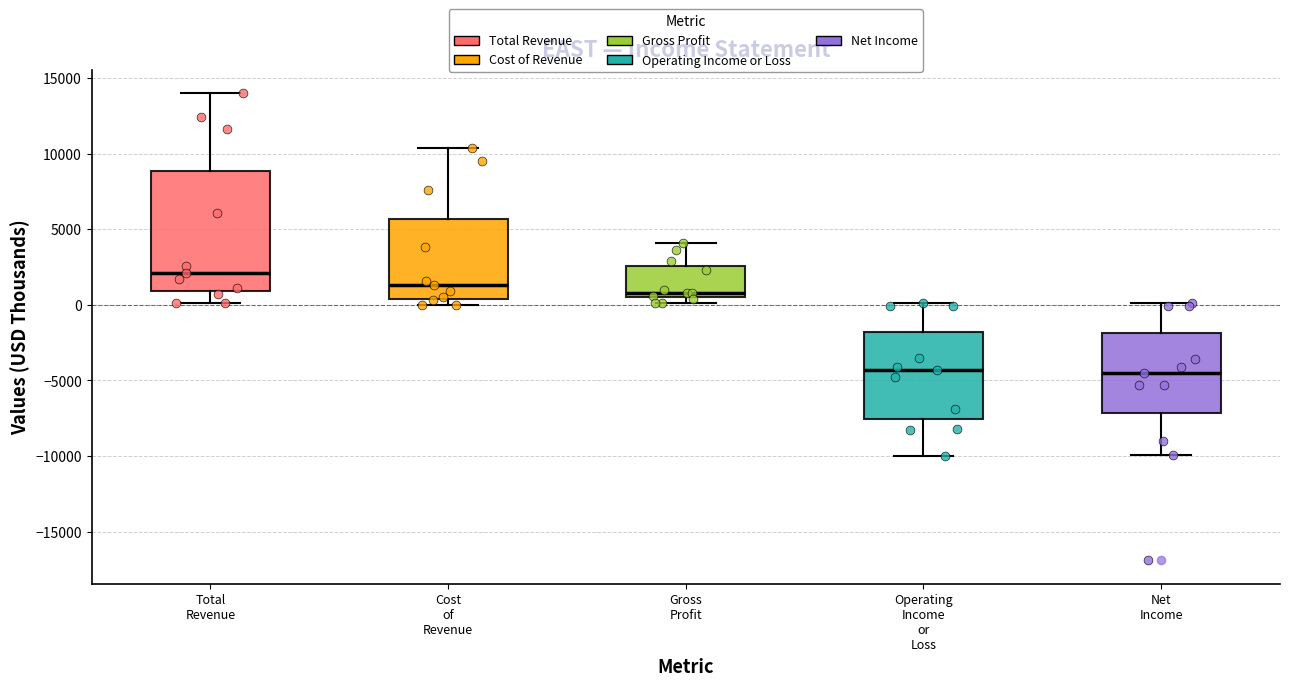

Which box has the highest median line?

Total Revenue